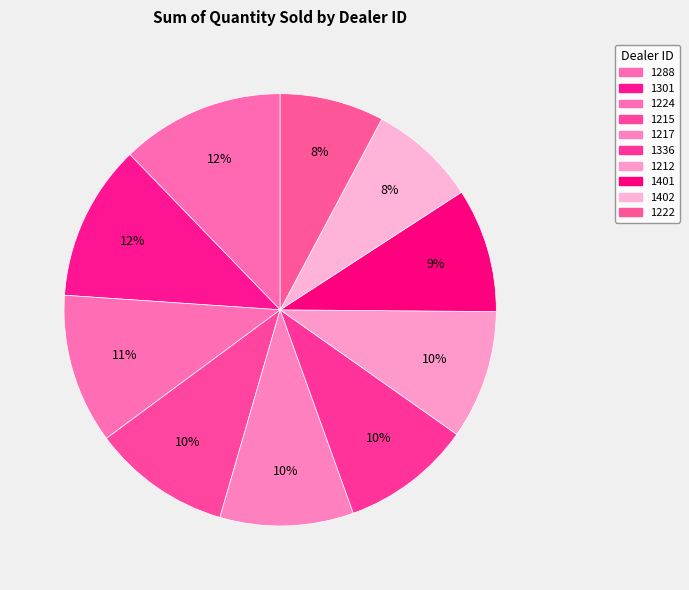

What is the smallest slice in the pie chart?

1222